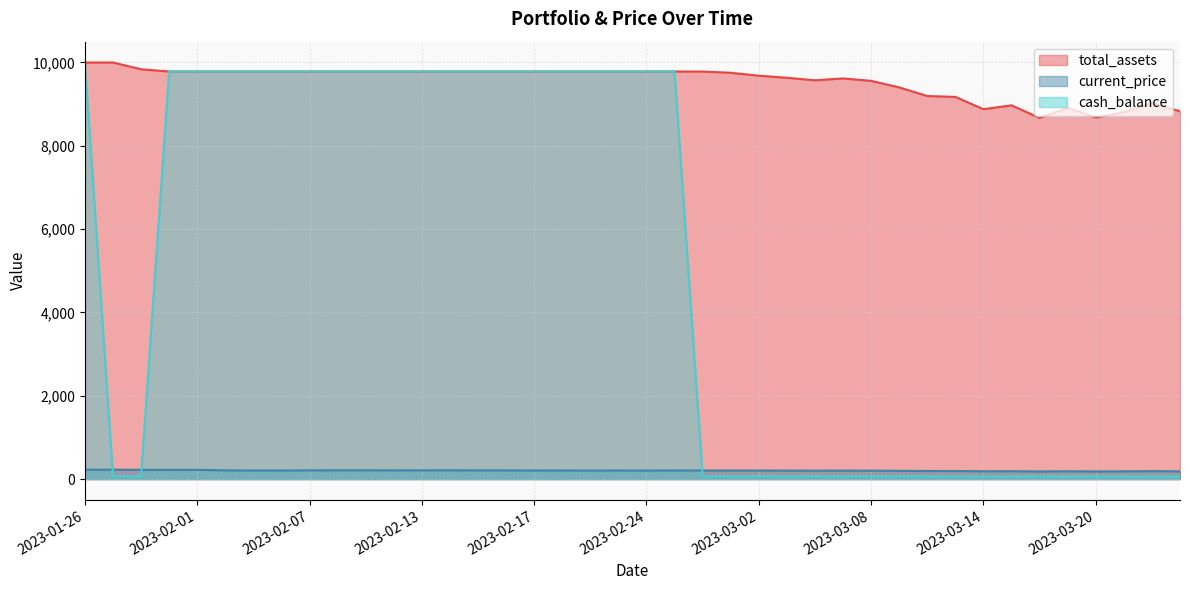

What is the maximum value for total_assets?

10000.0